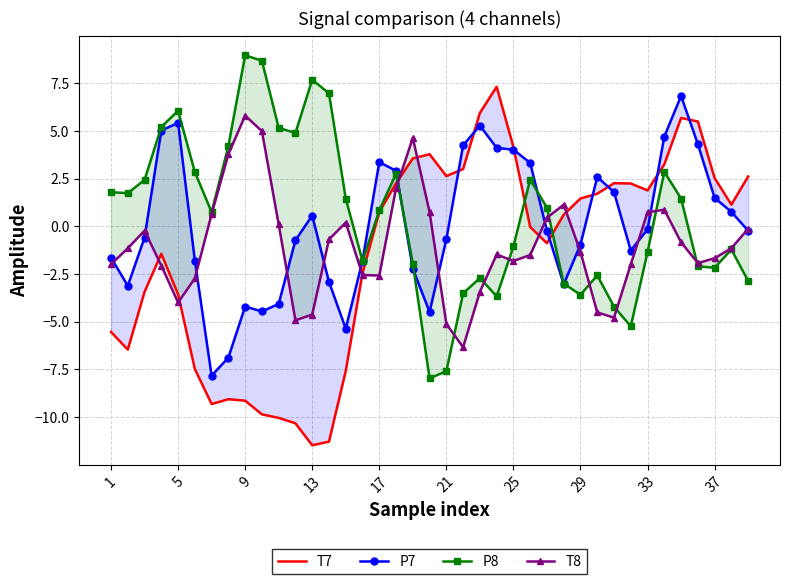

List the series in order of their peak value, lowest first.

T8, P7, T7, P8